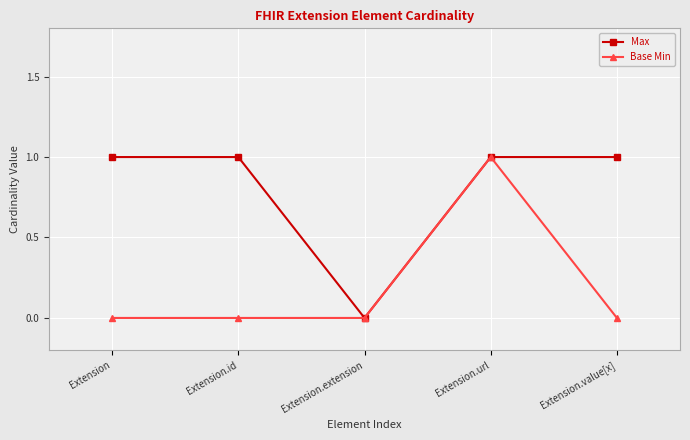

Where is the first local minimum for Max?

Extension.extension